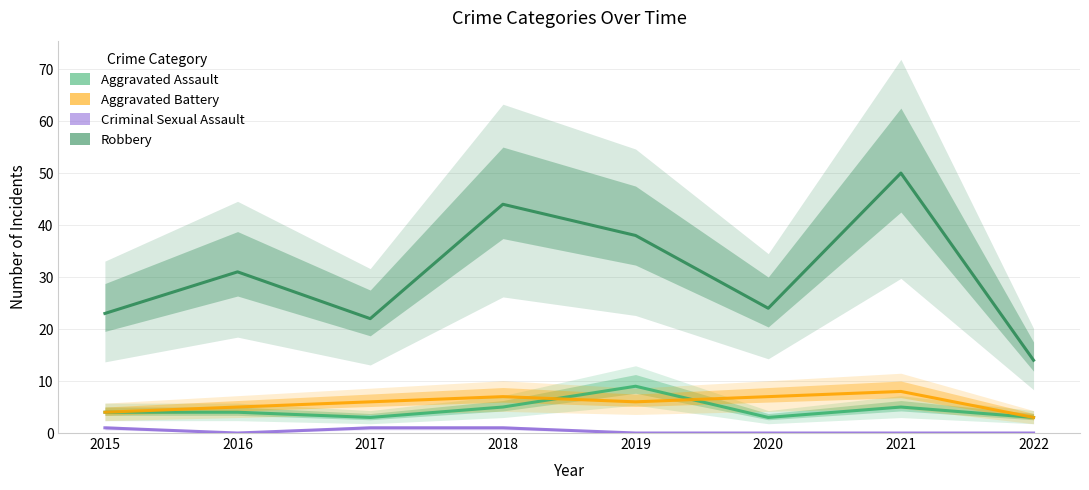

Is it true that Aggravated Battery equals 7 at 2020?

True